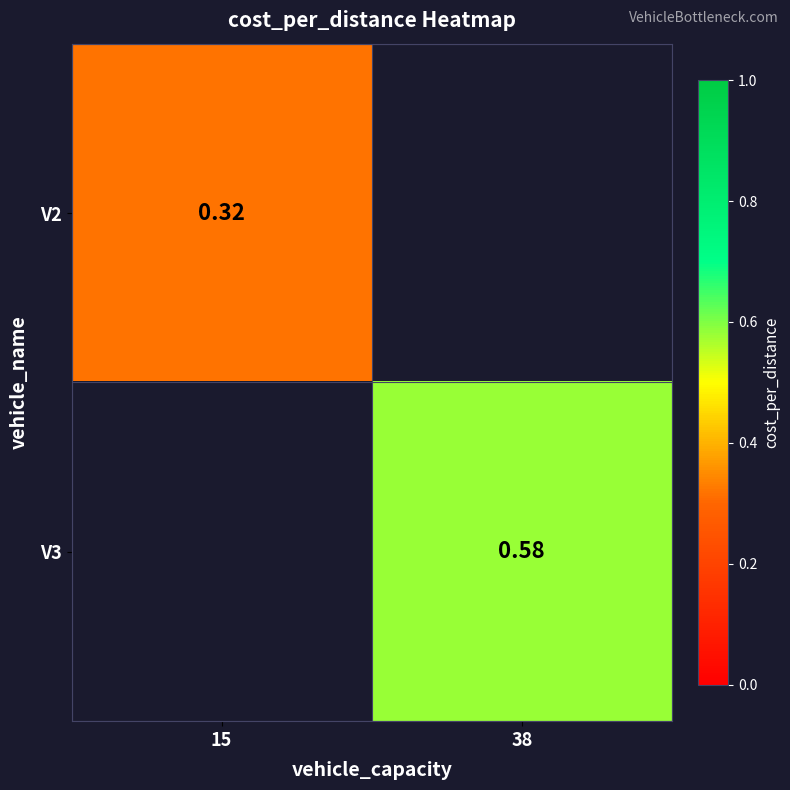

The V3 series shows 0.9 at 38. True or false?

False